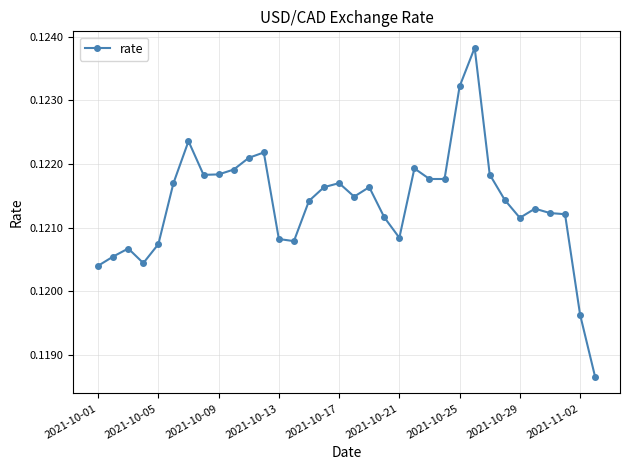

What is the sum of all values?

4.1